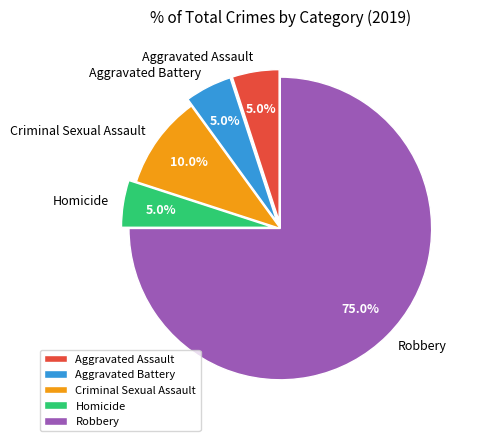

Is it true that Robbery is 75% of the pie?

True